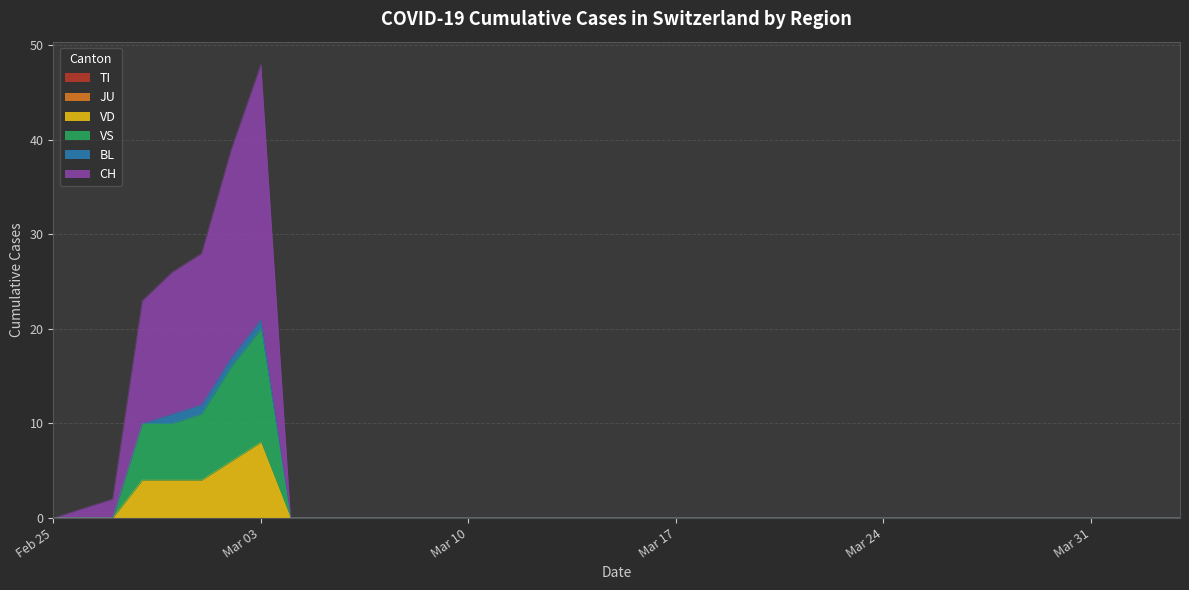

Which series has the widest spread of values?

CH